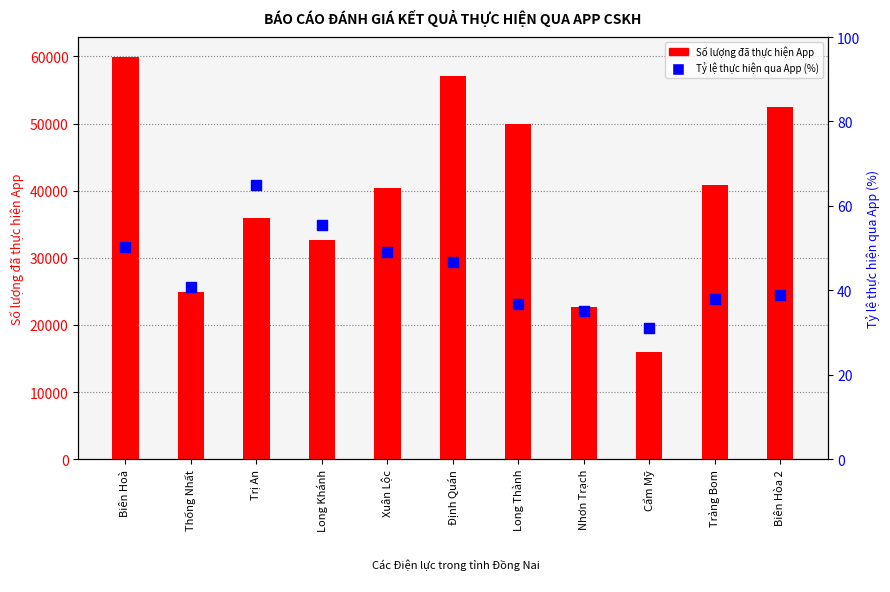

Which series contains the lowest Y value?

Tỷ lệ thực hiện qua App (%)